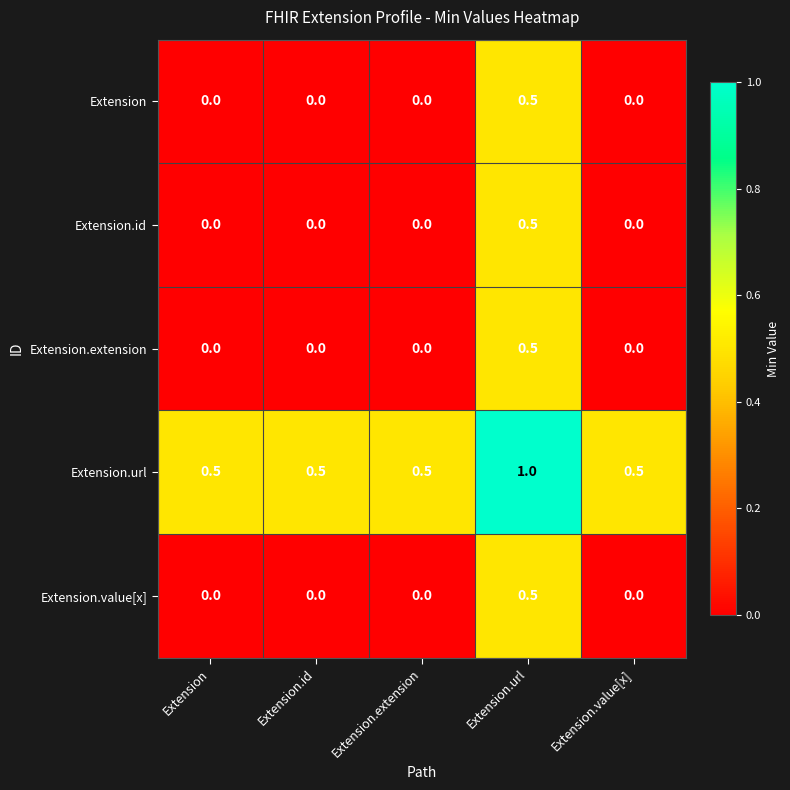

Count the Extension values in the range 0 to 1.

5